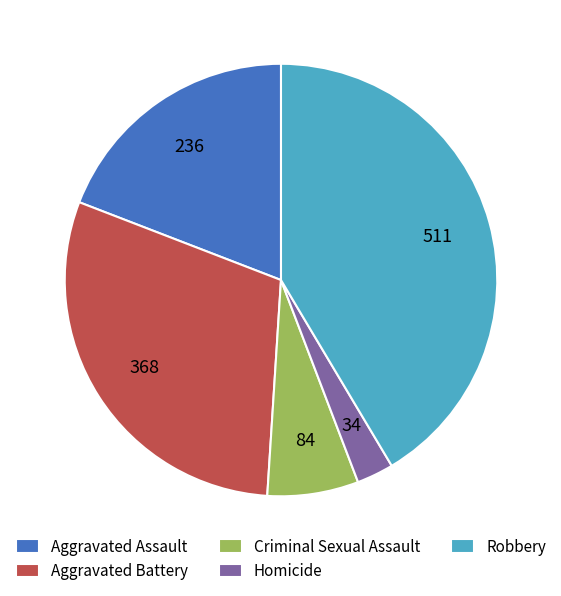

Is it true that Homicide is 3% of the pie?

True